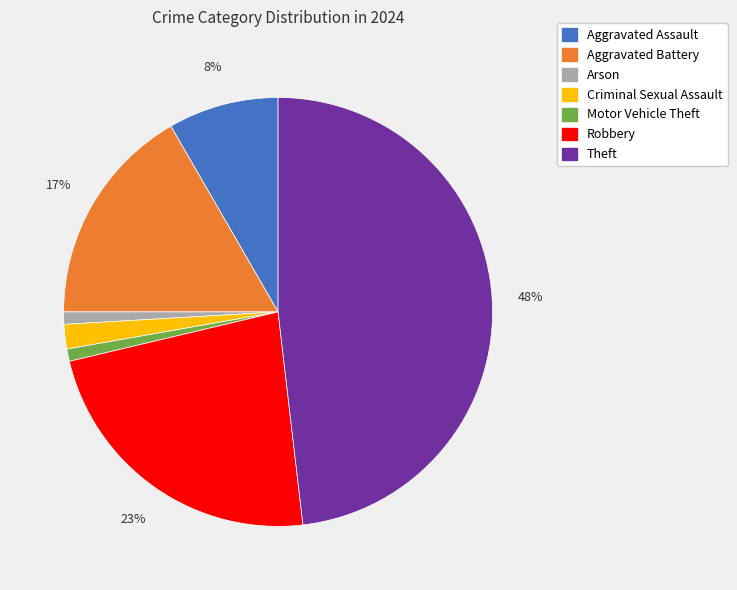

To the nearest percent, what is the average slice percentage?

14%